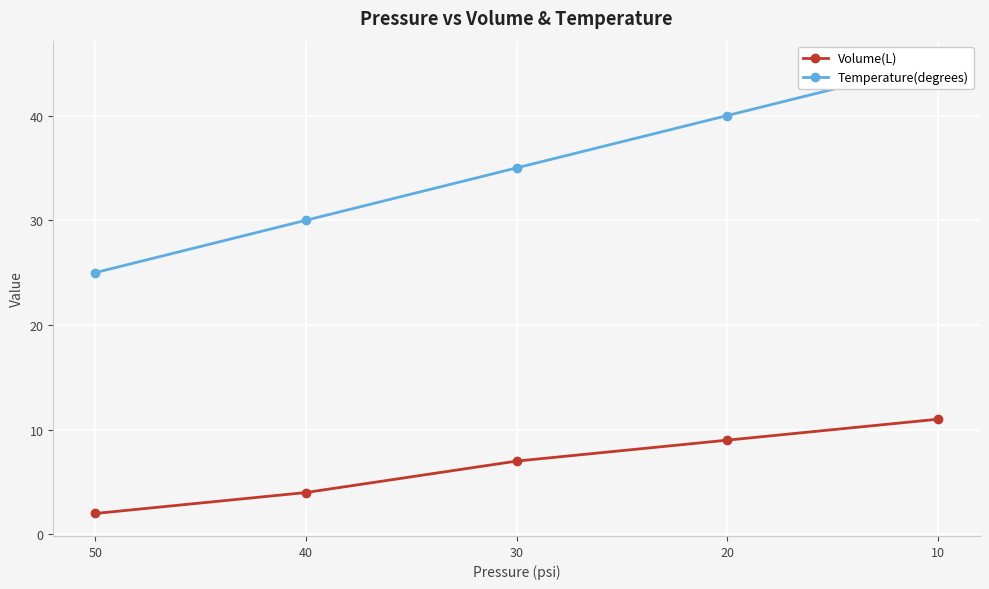

What is the minimum value for Temperature(degrees)?

25